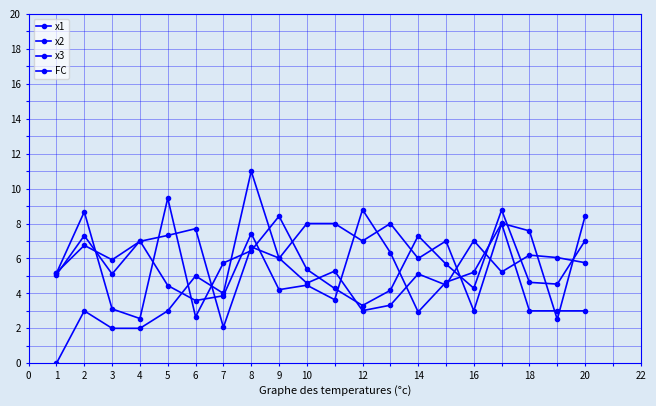

What is the sum of all x1 values?

111.6